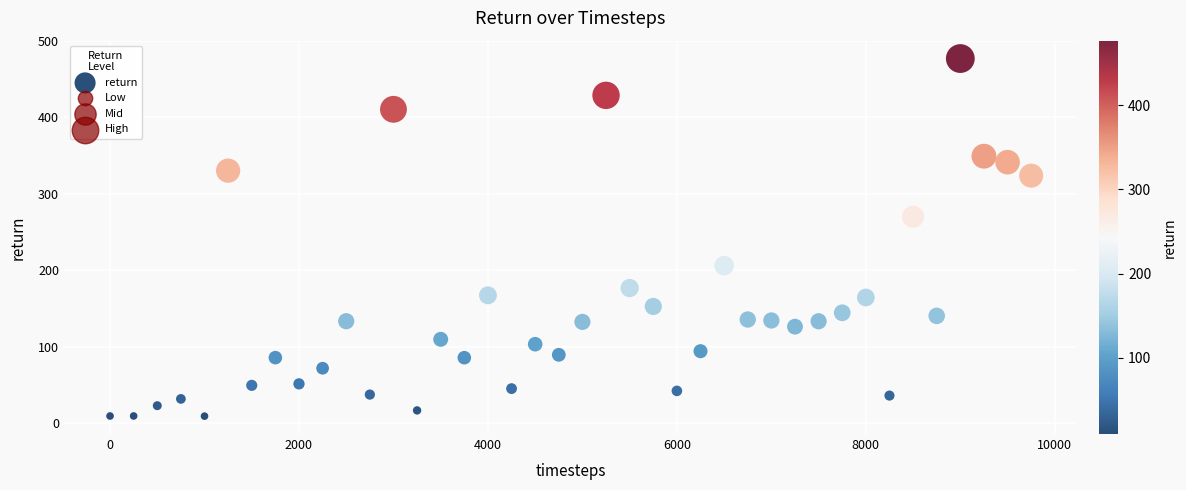

What Y value in the scatter plot is closest to 243?

270.1